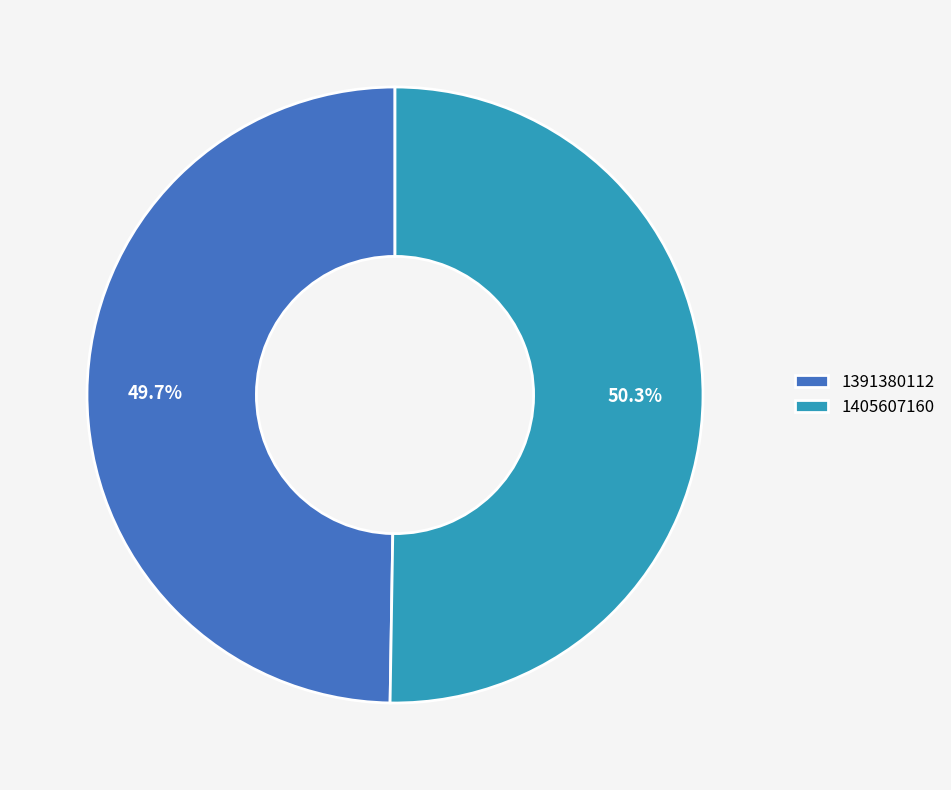

How many slices are in this pie chart?

2